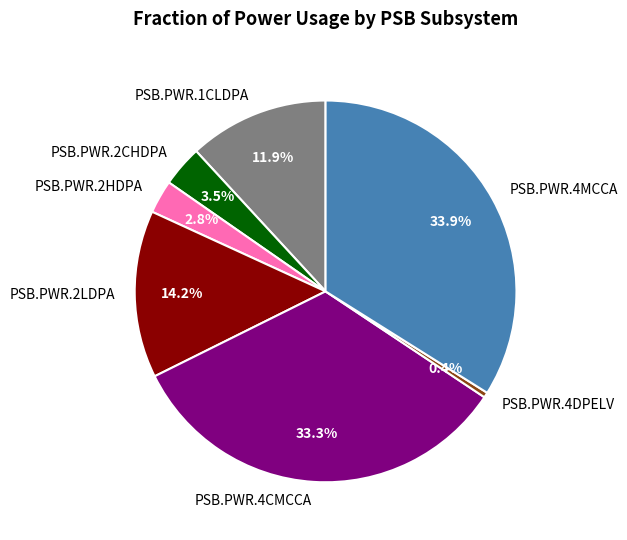

To the nearest percent, what portion does PSB.PWR.2HDPA represent?

3%